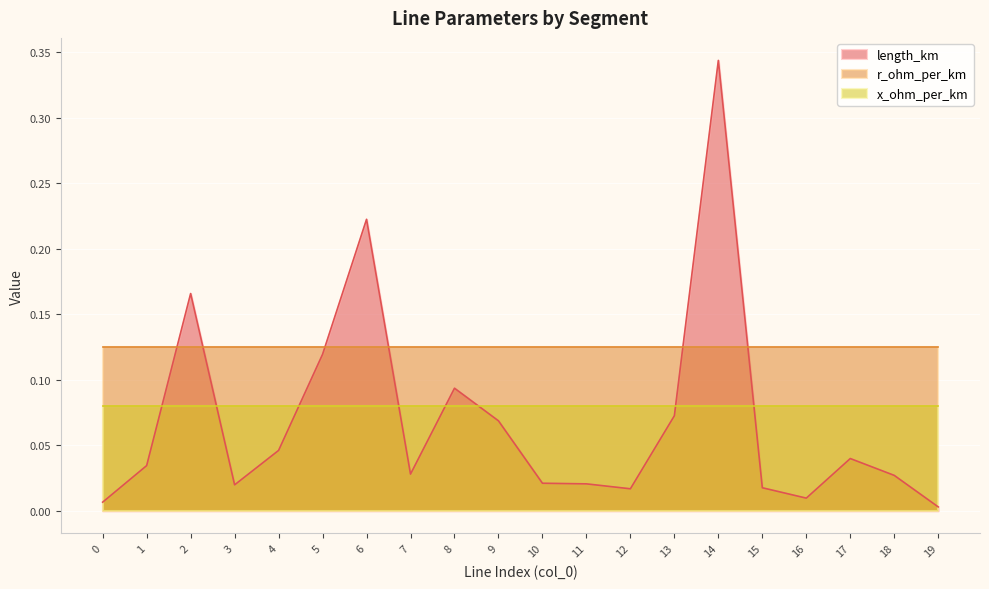

What is the average value of the length_km series?

0.1